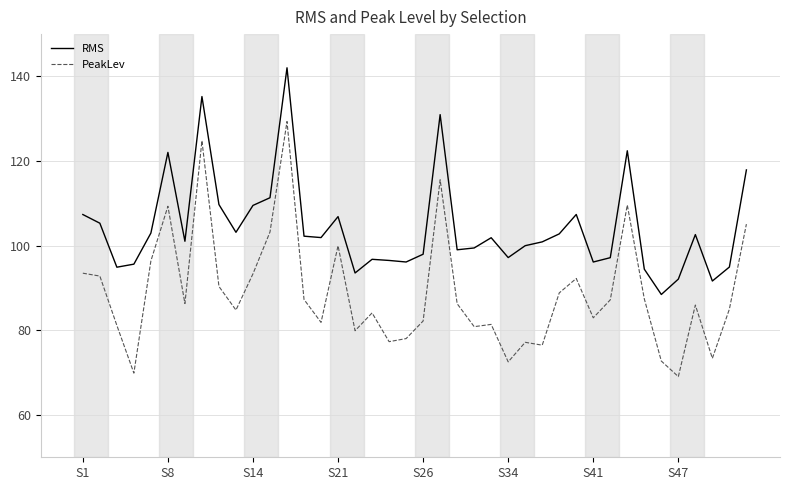

Rank the series by their average value, from highest to lowest.

RMS, PeakLev